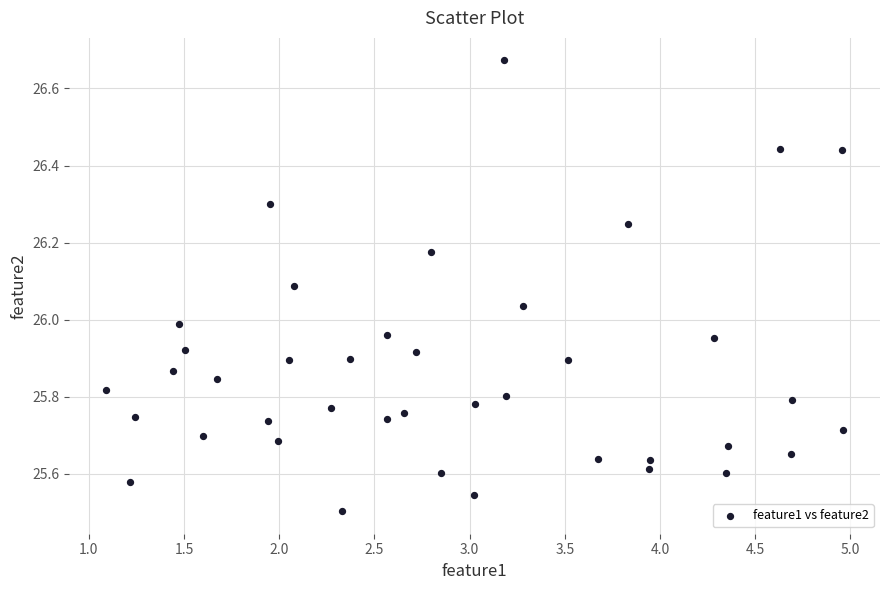

What is the range of Y values (max minus min)?

1.2